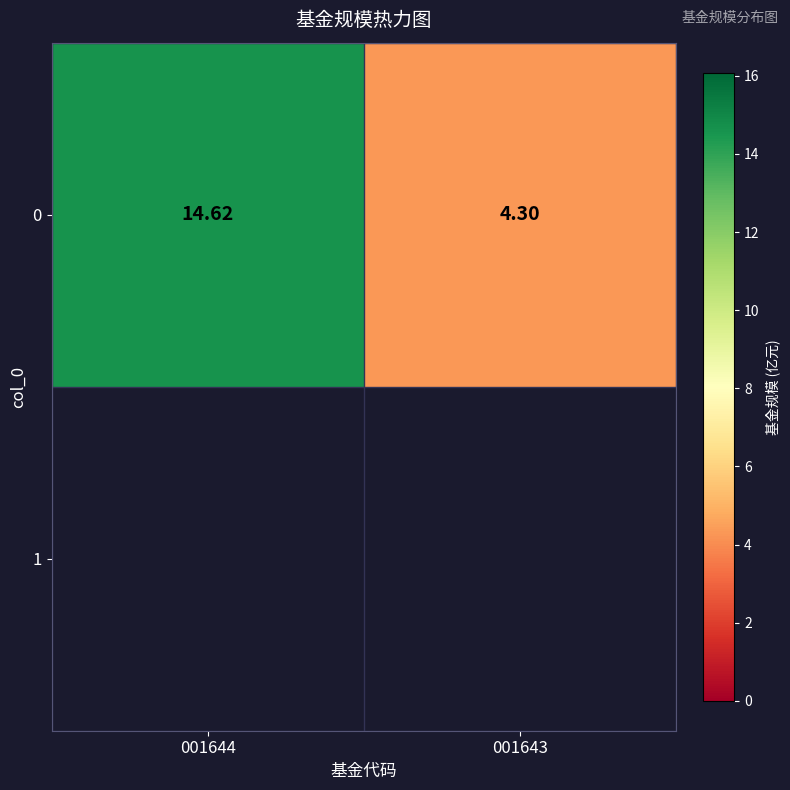

Rank the categories by value from highest to lowest.

001644, 001643